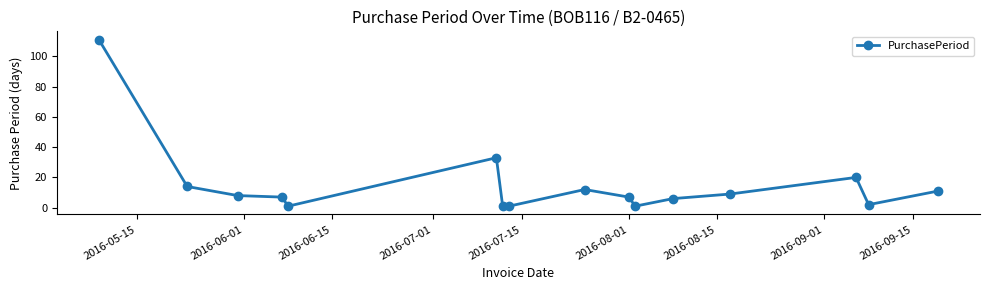

What is the sum of all values?

244